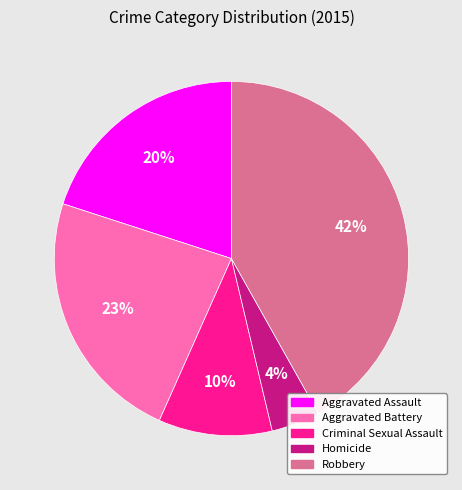

To the nearest percent, what is the combined percentage of Aggravated Assault and Homicide?

24%